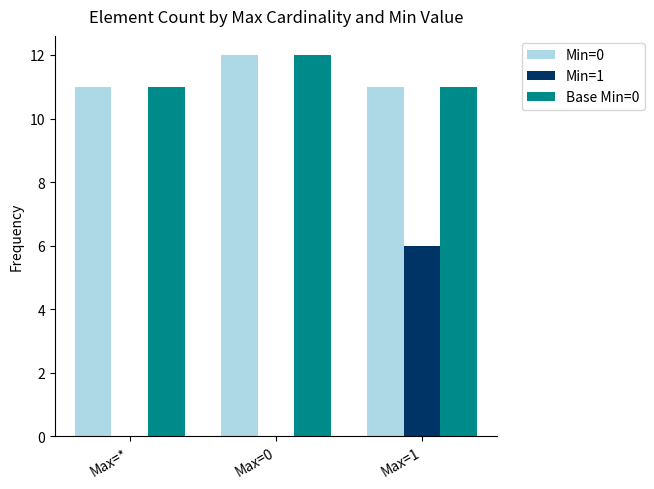

Reading right to left, extract all data points from this chart.

Min=0: 11	12	11
Min=1: 6	0	0
Base Min=0: 11	12	11